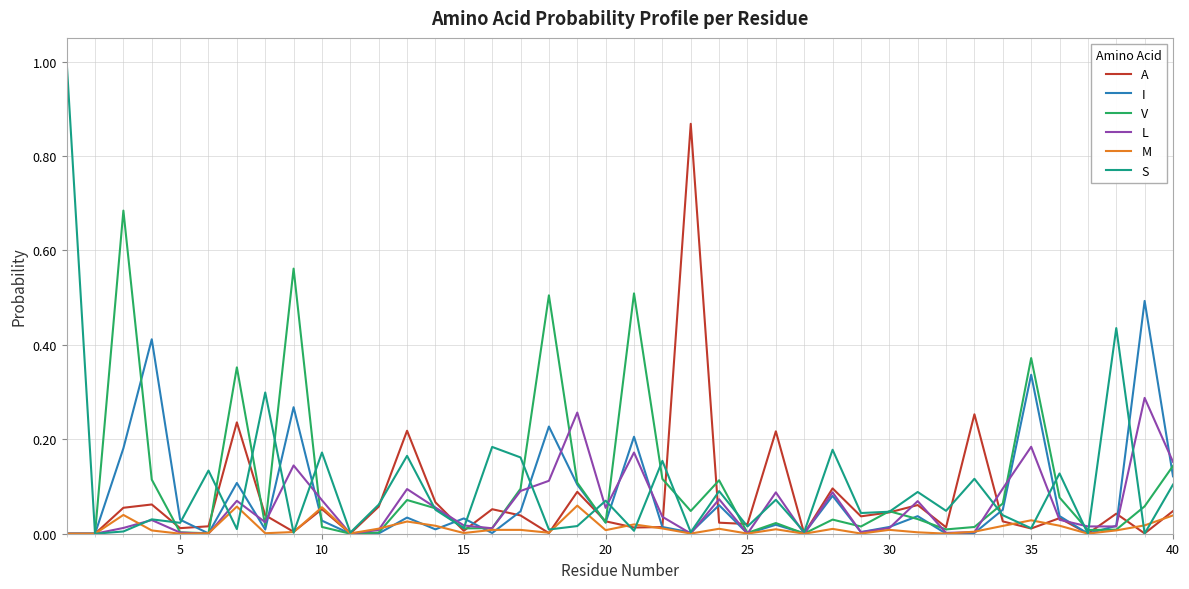

What is the greatest value displayed?

1.0